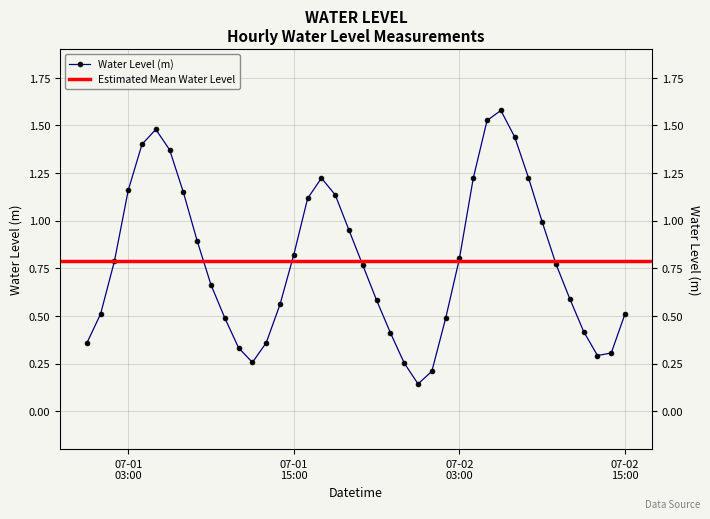

Does the chart display data point markers on the line(s)?

Yes